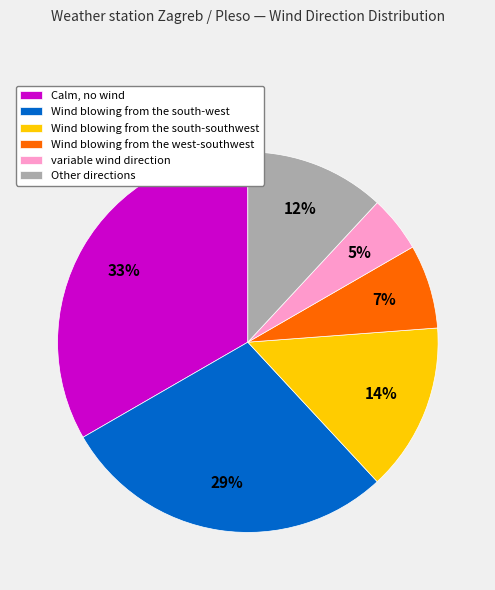

Which slice is the smallest?

variable wind direction